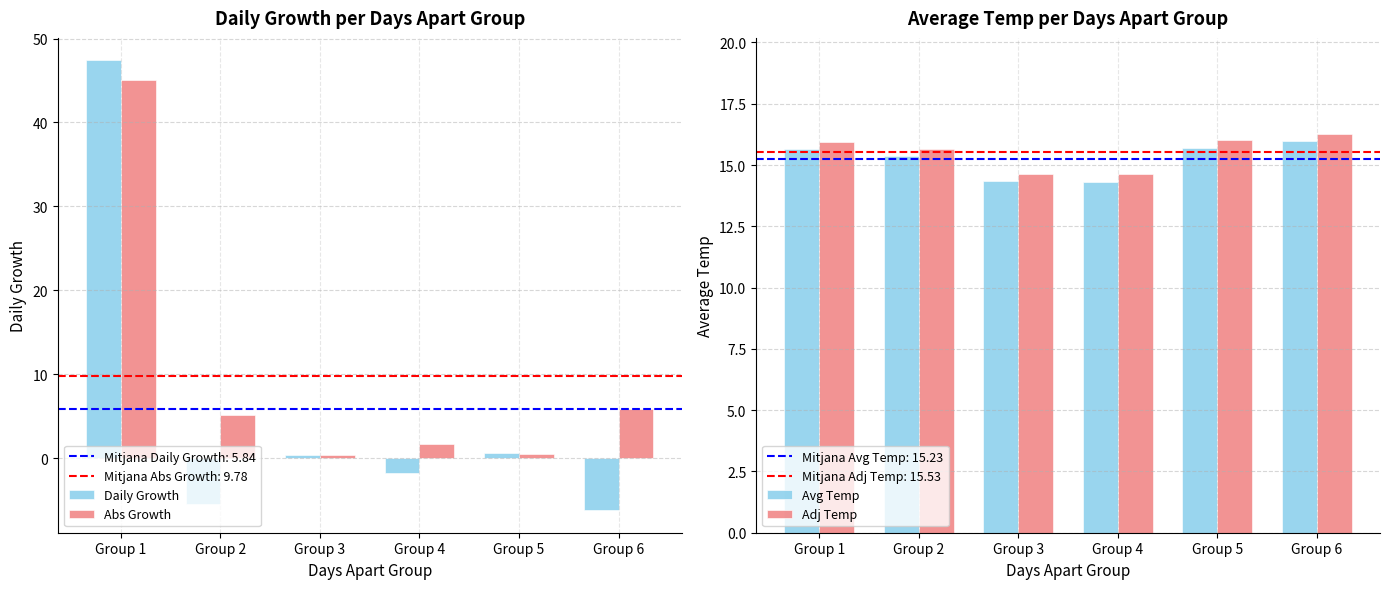

At which label does Abs Growth reach its peak?

Group 1